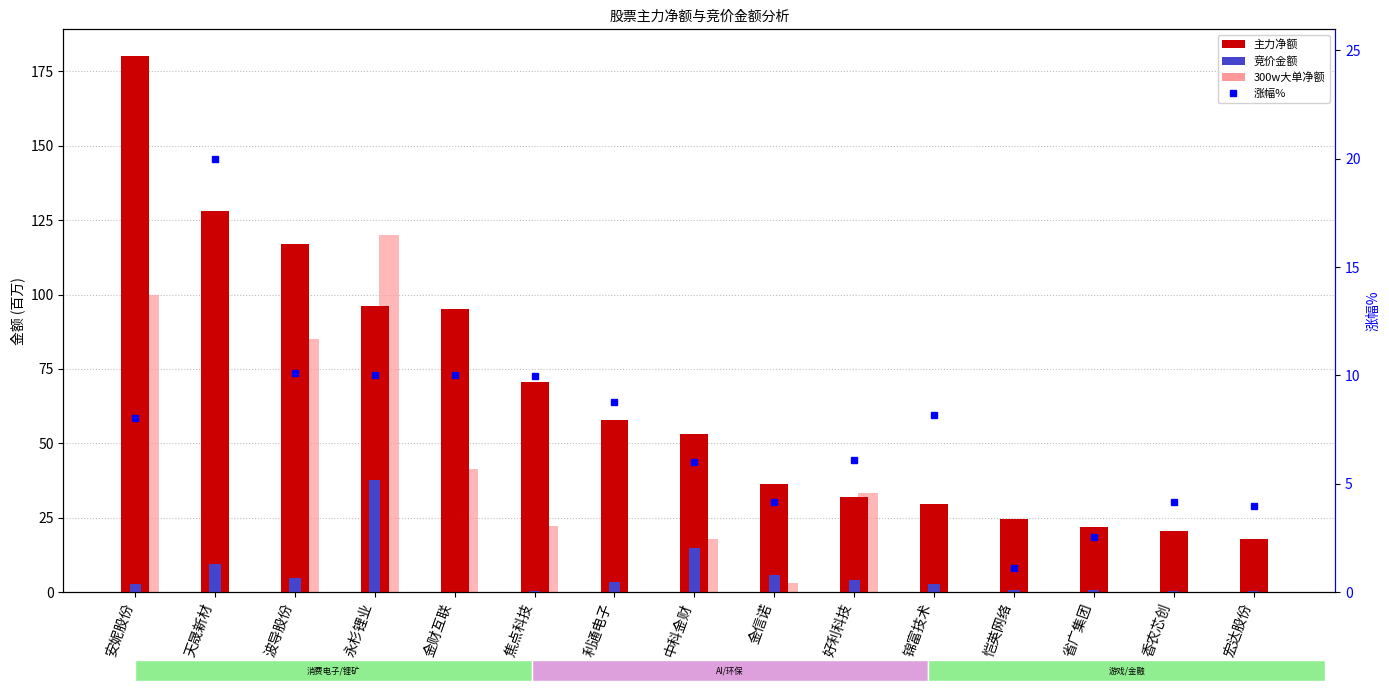

Is it true that 300w大单净额(正) equals 0.0 at 香农芯创?

True